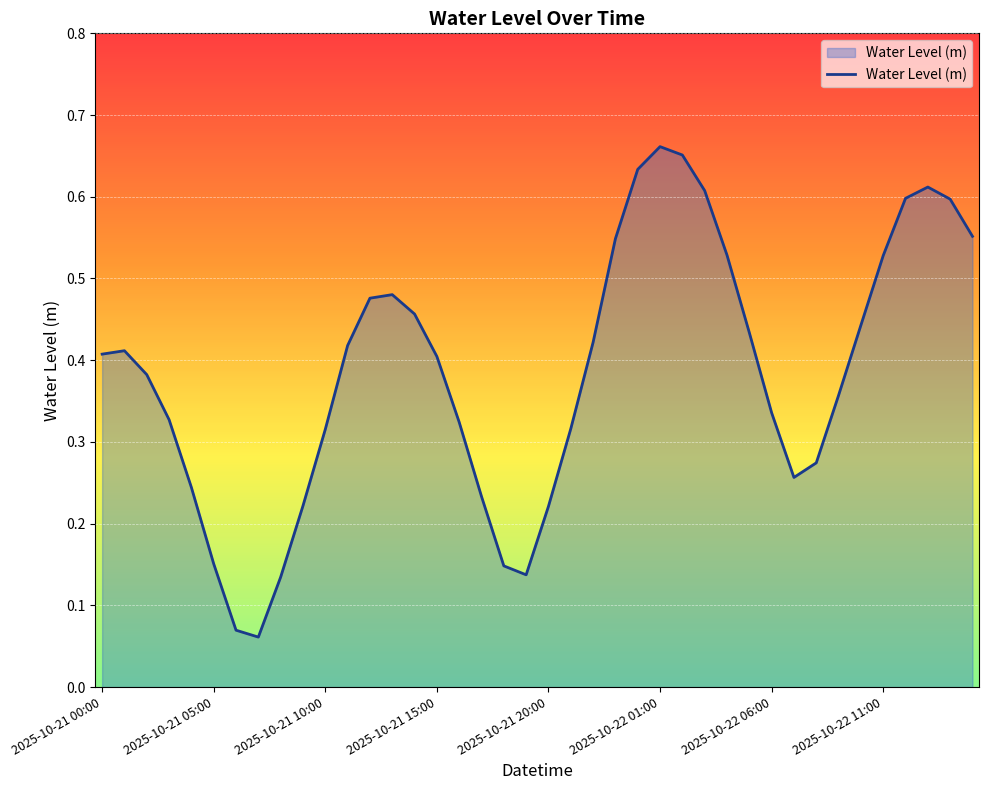

Rank the categories by value from highest to lowest.

25, 26, 24, 37, 27, 36, 38, 39, 23, 28, 35, 13, 12, 14, 34, 29, 22, 11, 2025-10-21 05:00, 2025-10-21 00:00, 15, 2025-10-21 10:00, 33, 30, 2025-10-21 15:00, 16, 21, 10, 32, 31, 2025-10-21 20:00, 17, 9, 20, 2025-10-22 01:00, 18, 19, 8, 2025-10-22 06:00, 2025-10-22 11:00